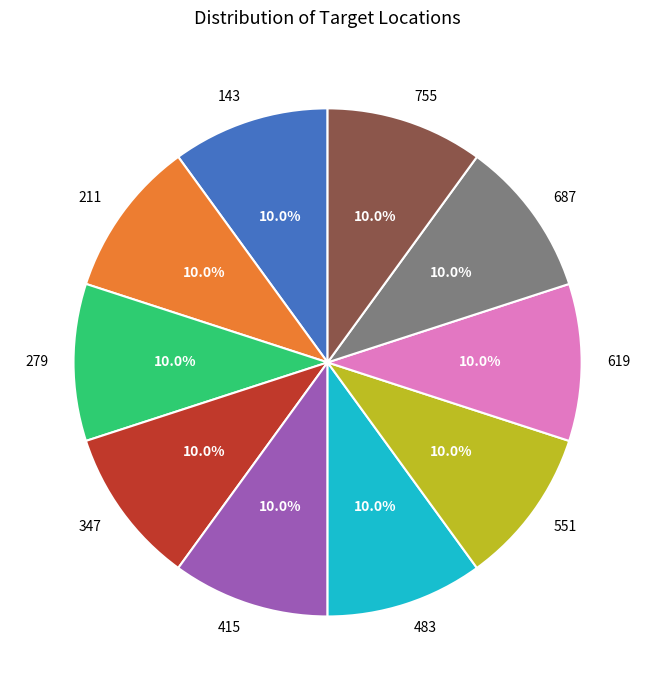

Approximately how many times larger is the value at 687 compared to 415?

1.0